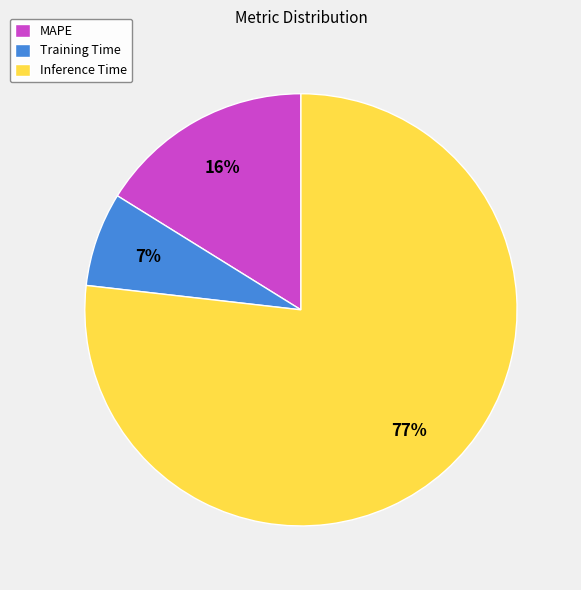

To the nearest percent, what portion does Training Time represent?

7%